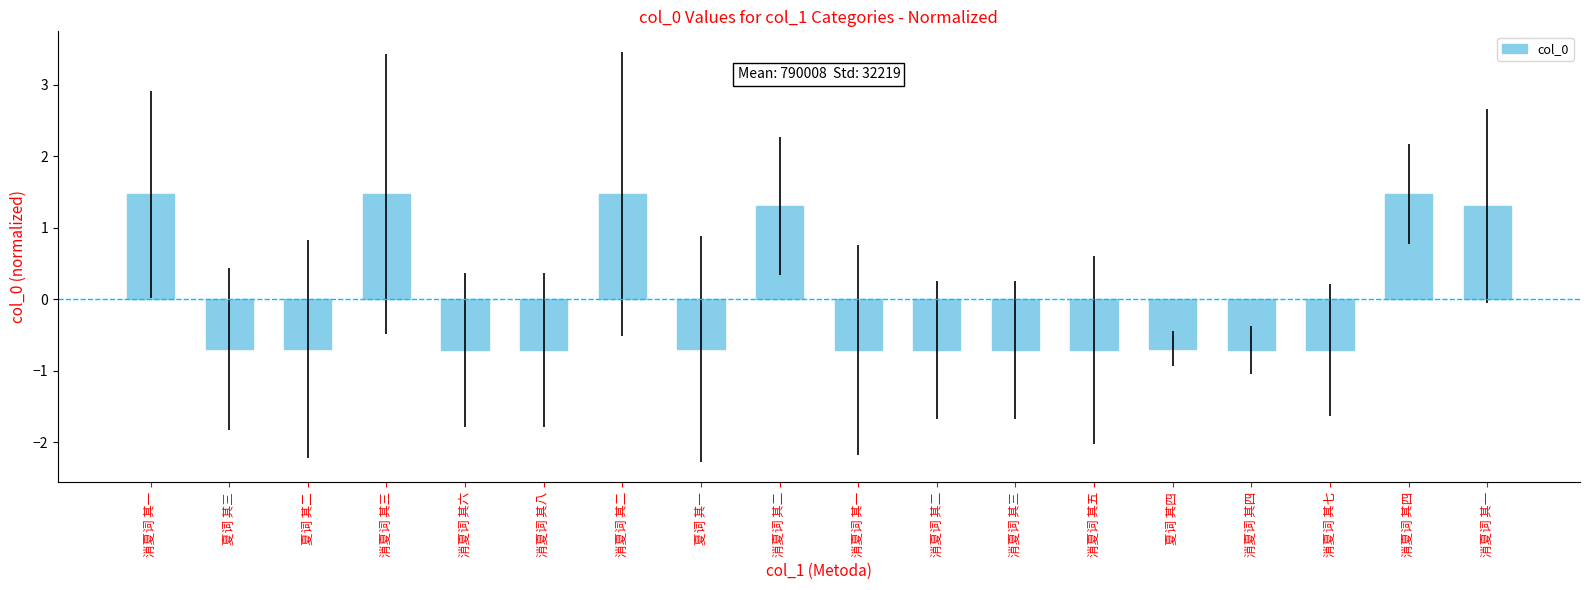

How many bars are there in total?

18